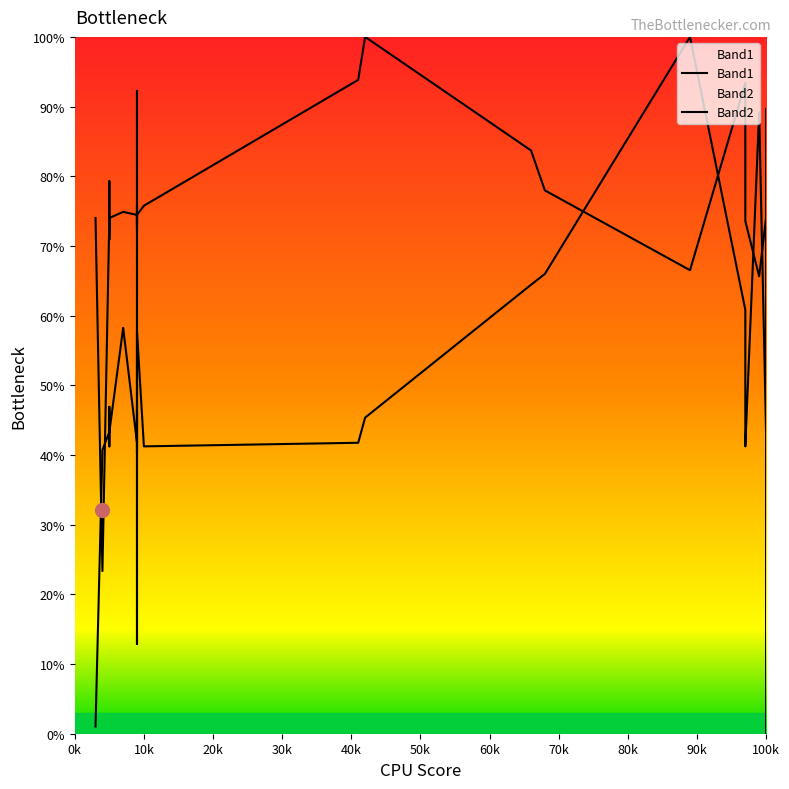

The Band2 series shows 38.9 at 10k. True or false?

False